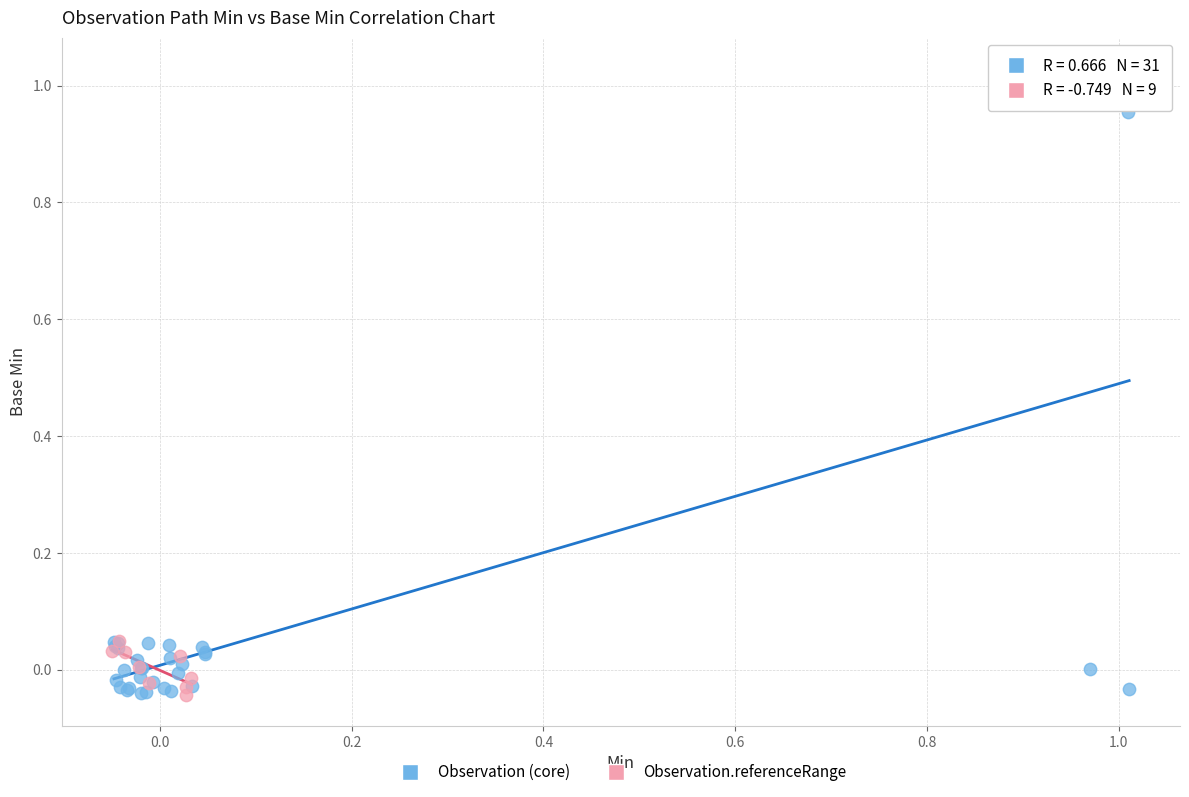

Which series reaches the maximum Y coordinate?

Observation (core)